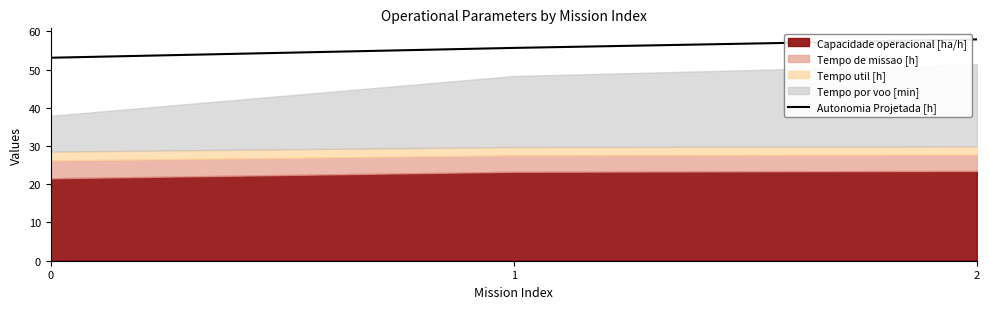

True or false: Autonomia Projetada [h] has a value of 57.9 at 2.

True